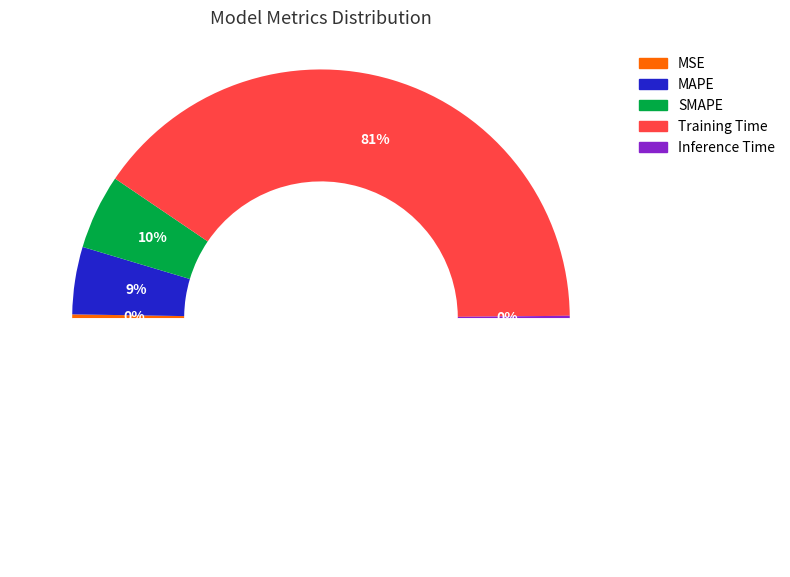

To the nearest percent, what is the combined percentage of Inference Time and MAPE?

9%